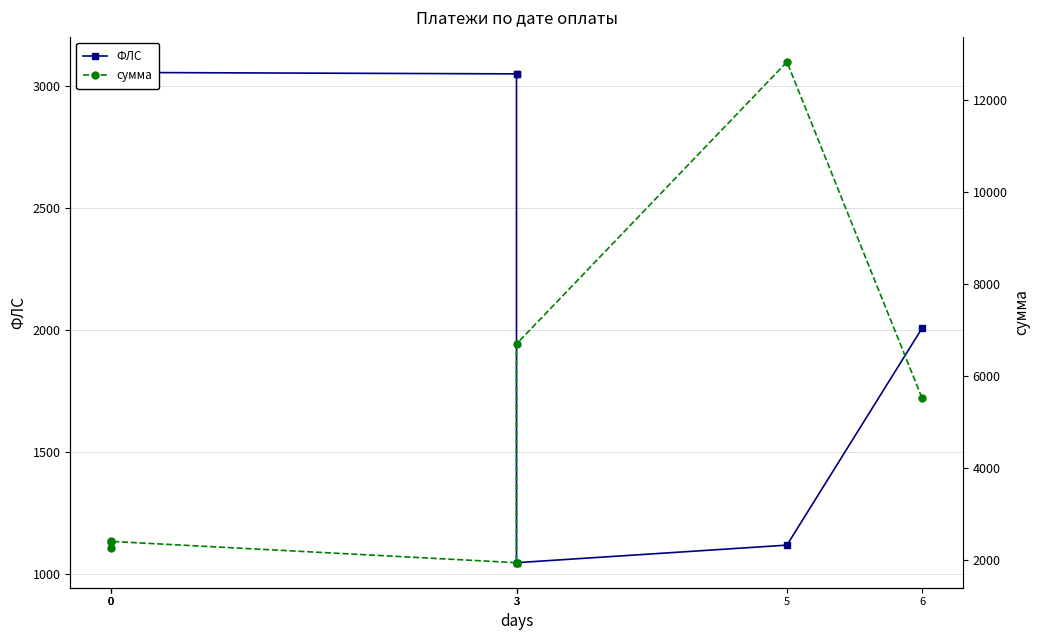

At which label does ФЛС reach its minimum?

3